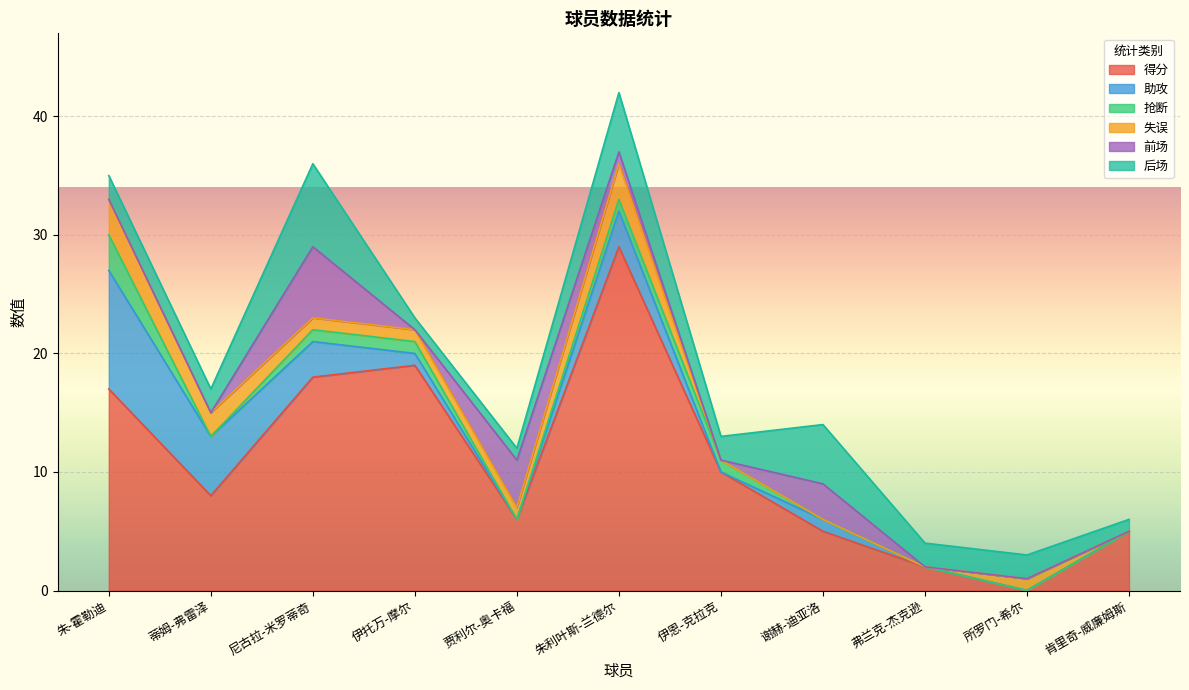

Count the number of data series in this chart.

6